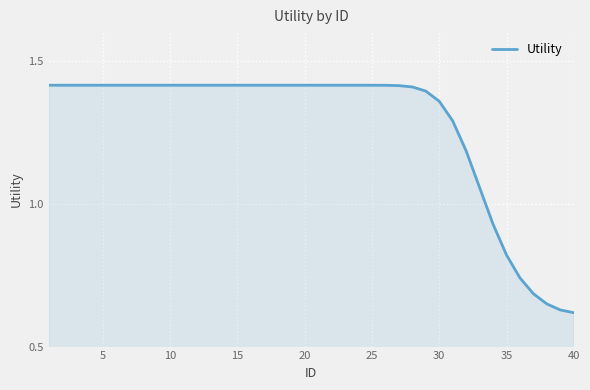

Reading left to right, extract all data points from this chart.

1.4	1.4	1.4	1.4	1.4	1.4	1.4	1.4	1.4	1.4	1.4	1.4	1.4	1.4	1.4	1.4	1.4	1.4	1.4	1.4	1.4	1.4	1.4	1.4	1.4	1.4	1.4	1.4	1.4	1.4	1.3	1.2	1.1	0.9	0.8	0.7	0.7	0.6	0.6	0.6